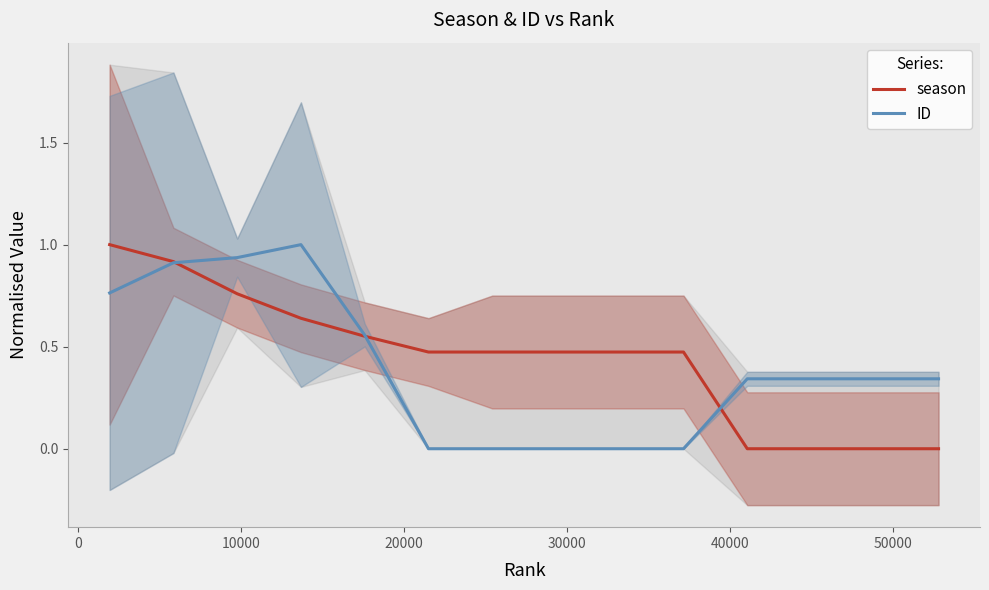

Rank the series by their maximum value, from lowest to highest.

season, ID